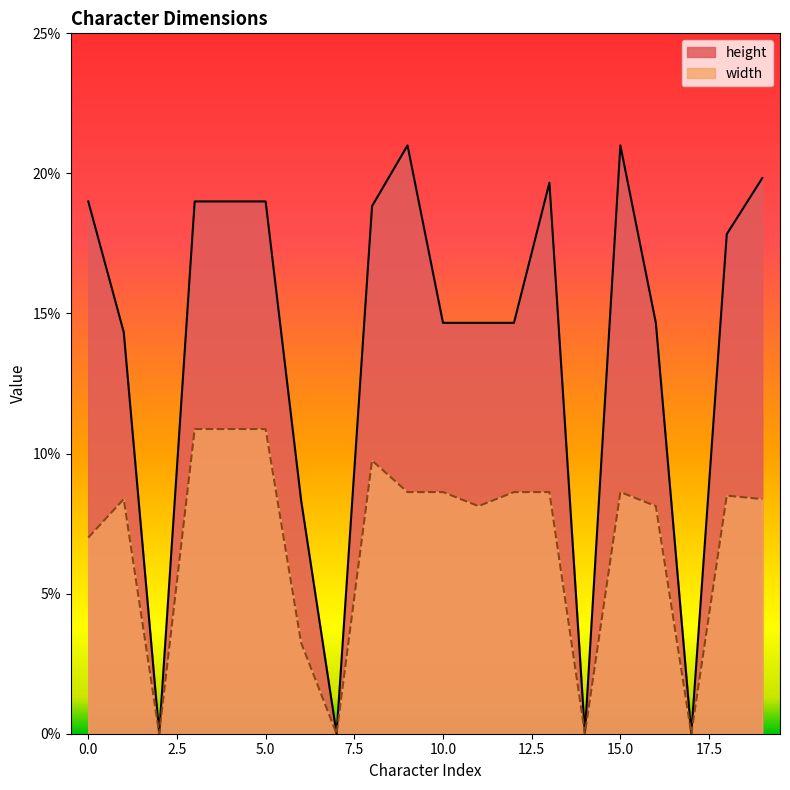

True or false: width has more than 1 points higher than both neighbors.

True